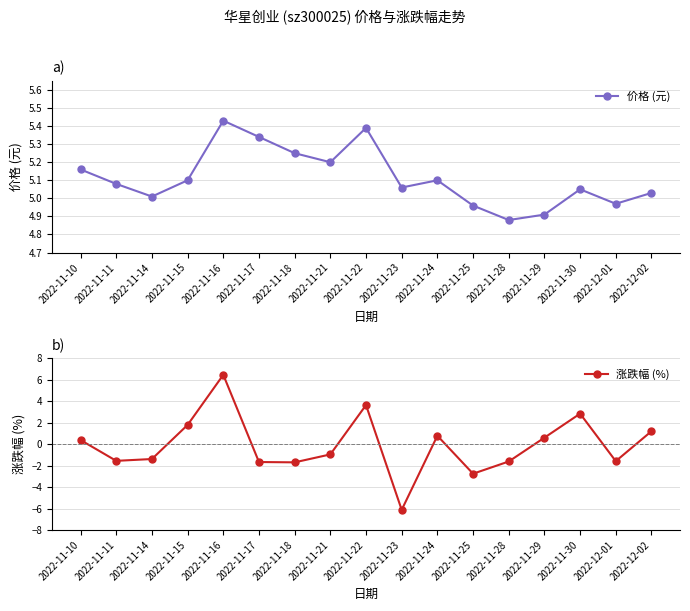

Which label corresponds to the smallest value in the chart?

2022-11-23